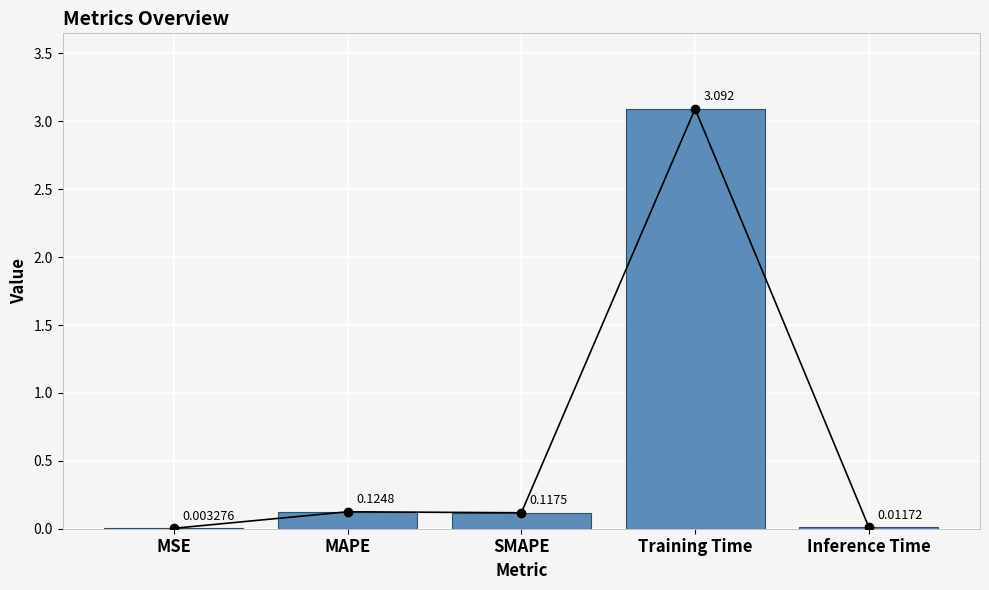

At which label is the value closest to 1?

MAPE